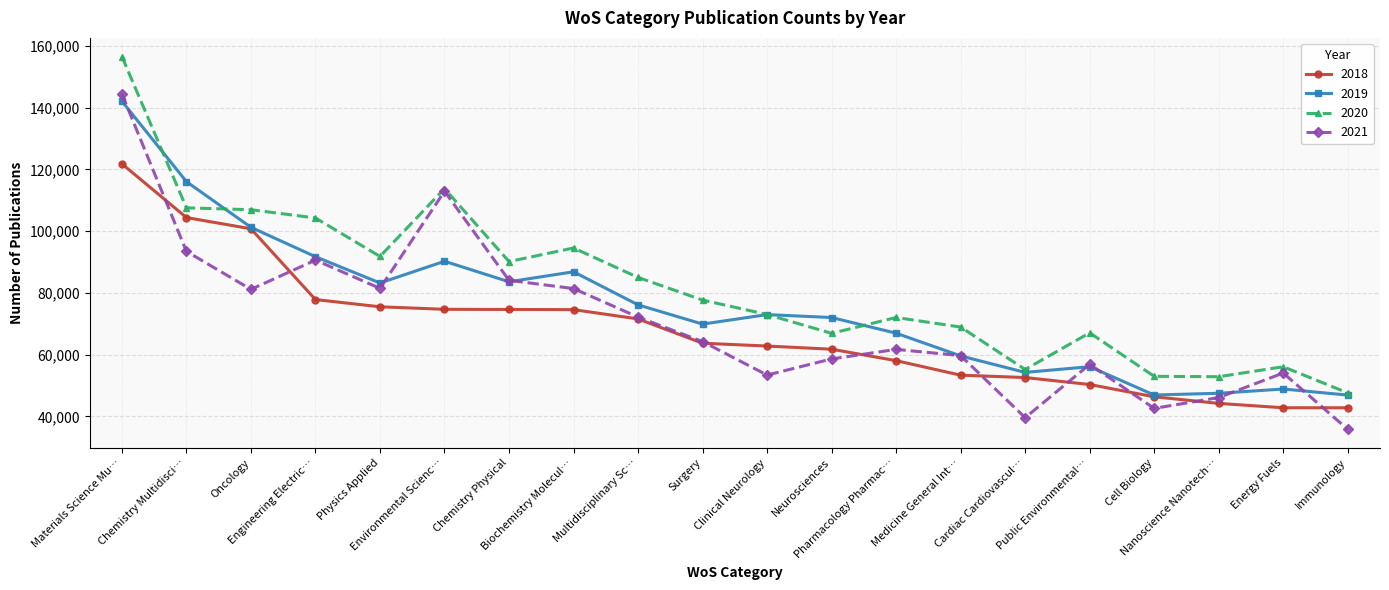

List the series in order of their overall mean, highest first.

2020, 2019, 2021, 2018